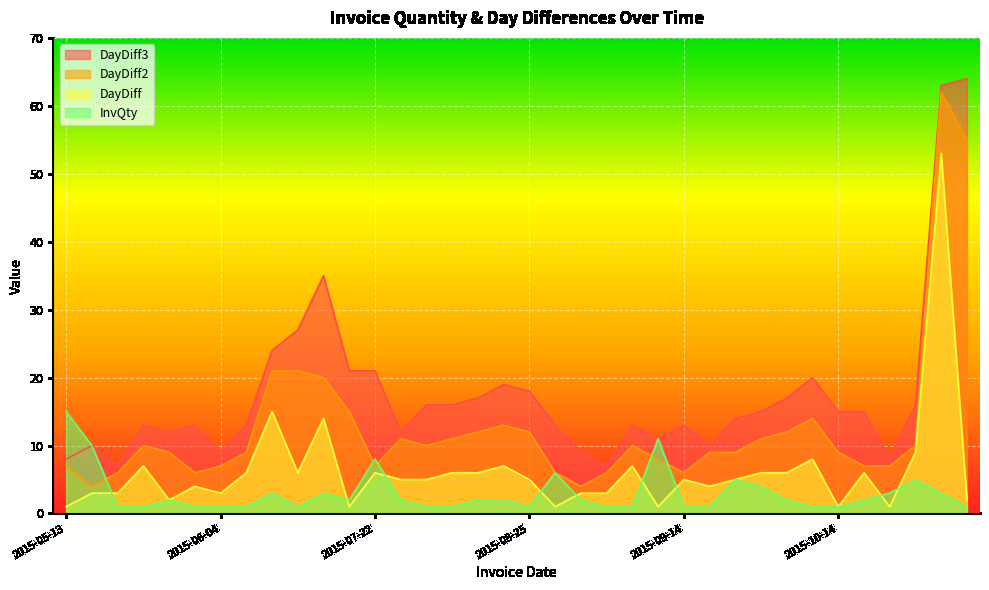

What is the value of the DayDiff2 point at the 19th from the left?

12